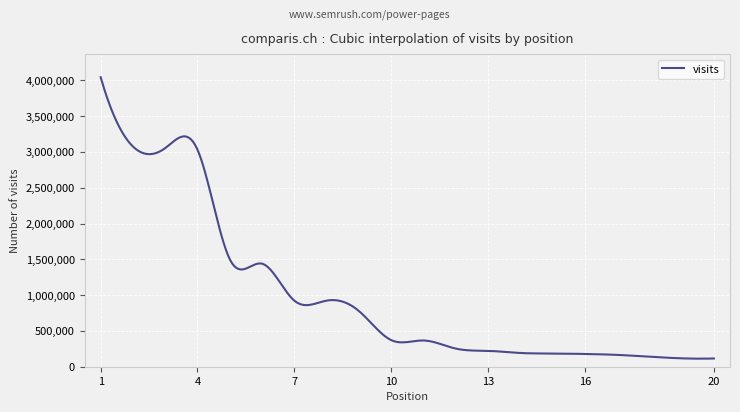

What is the difference between the maximum and minimum values?

3932496.7